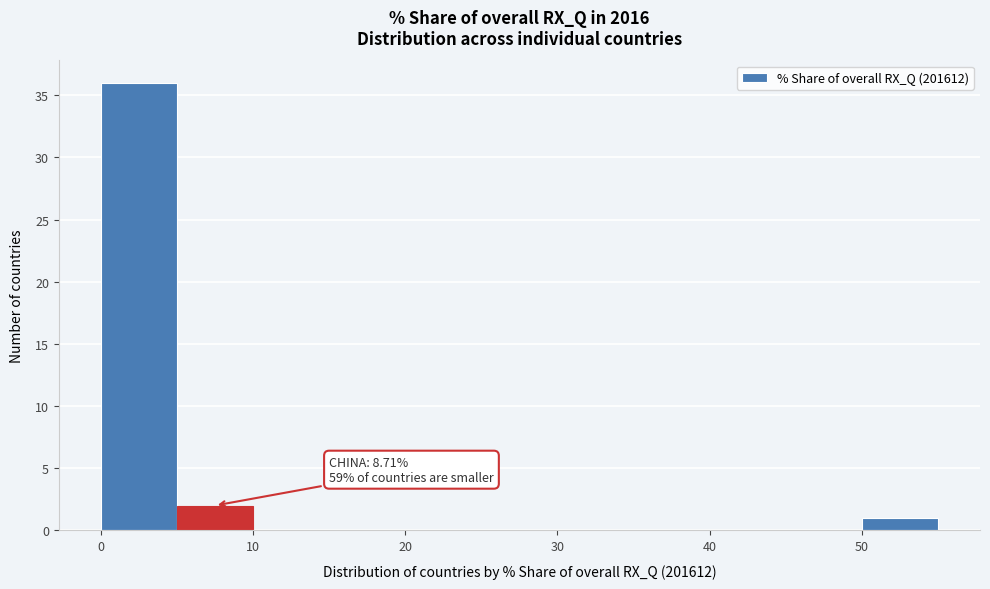

Over which range of the x-axis is the bar tallest?

0 to 5